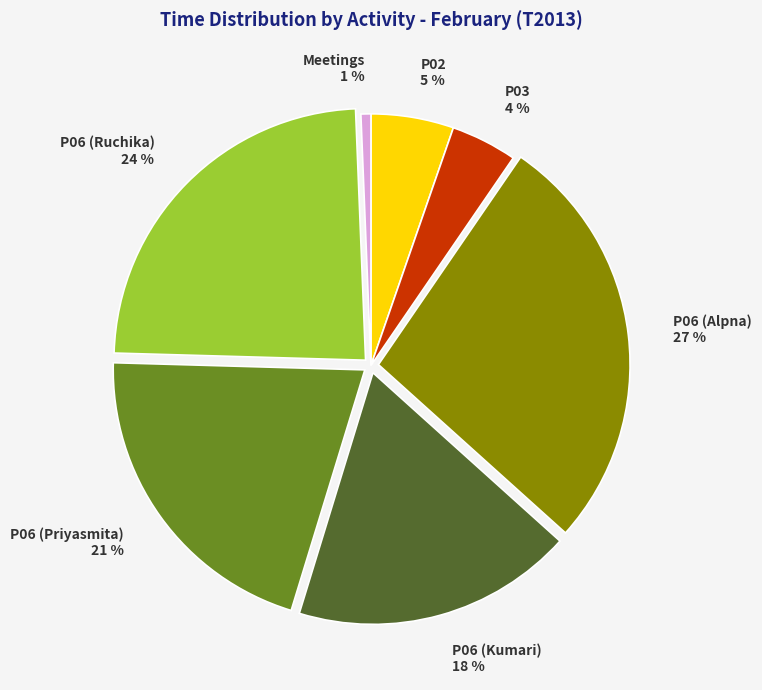

To the nearest percent, what is the combined percentage of P06 (Kumari) and P03?

22%